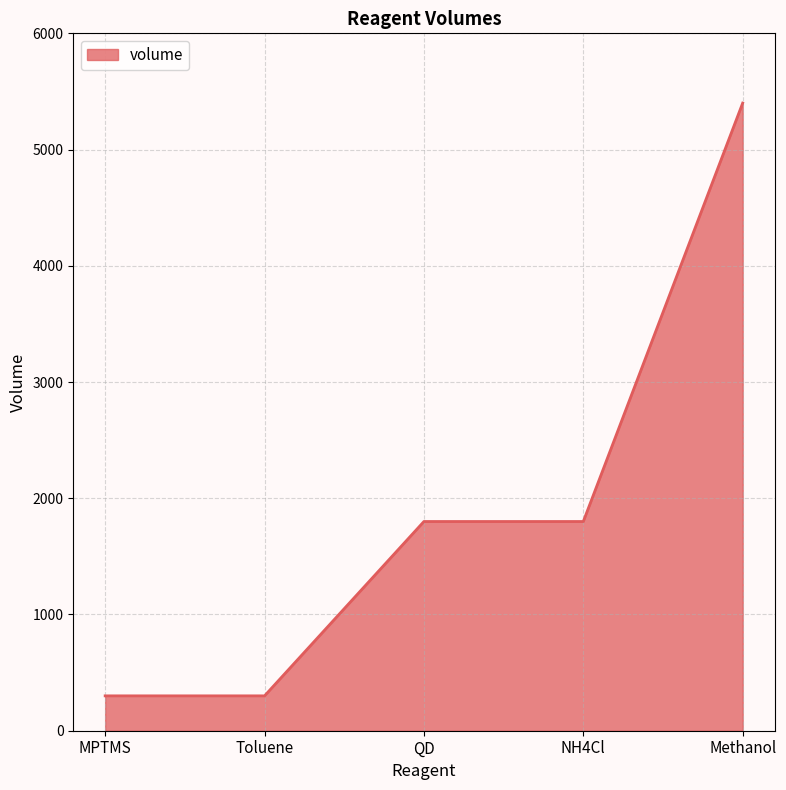

What is the approximate value at NH4Cl?

1800